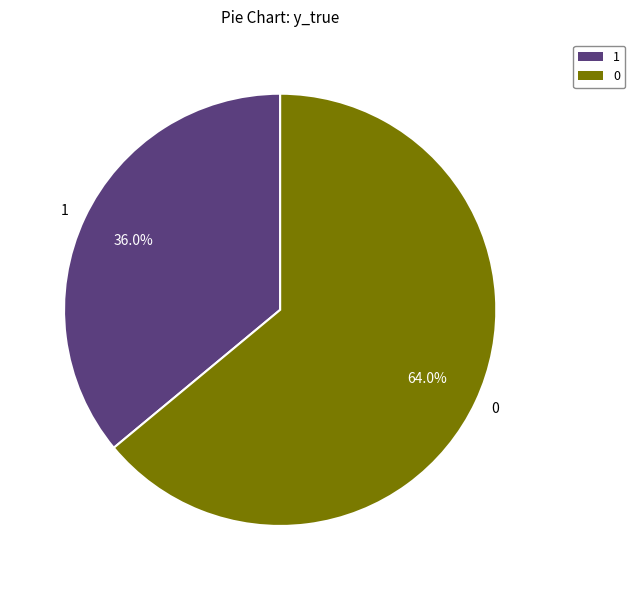

Is there any slice that represents more than half of the pie?

Yes